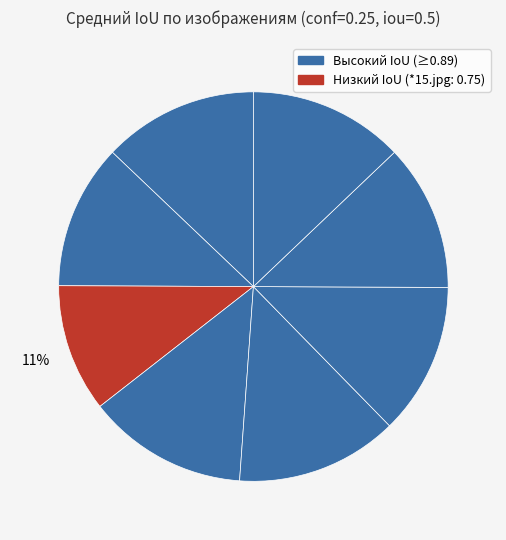

How many slices are in this pie chart?

8